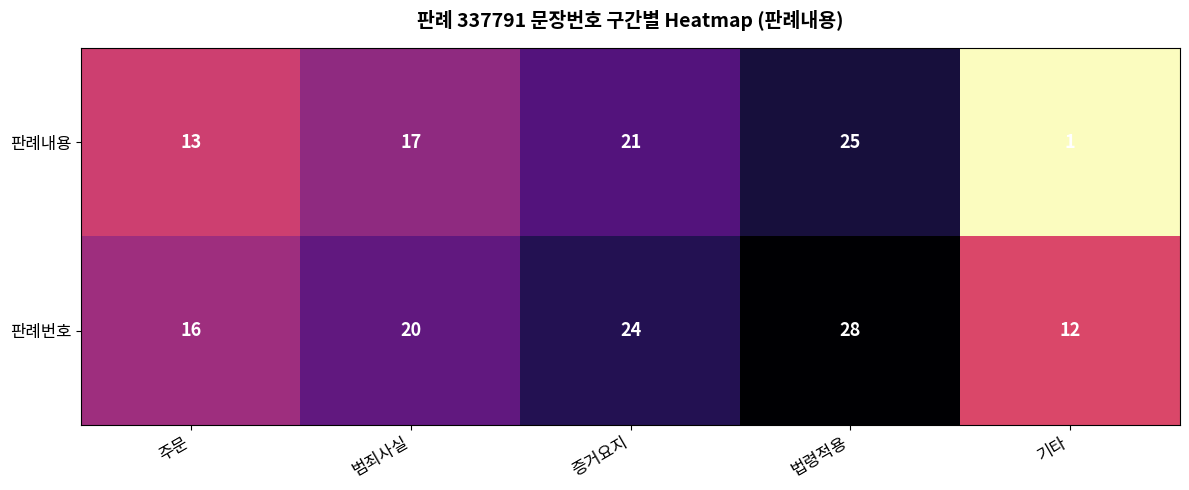

The 판례내용 series shows 4 at 증거요지. True or false?

False